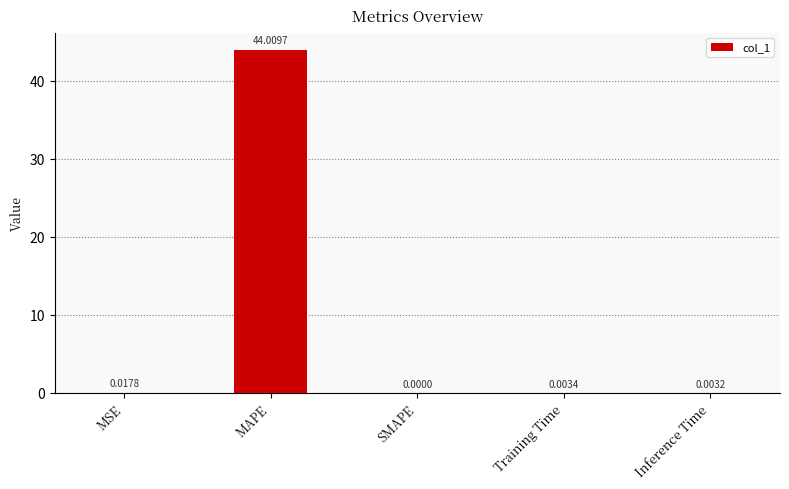

Where is the data nearest to the value 22?

MSE